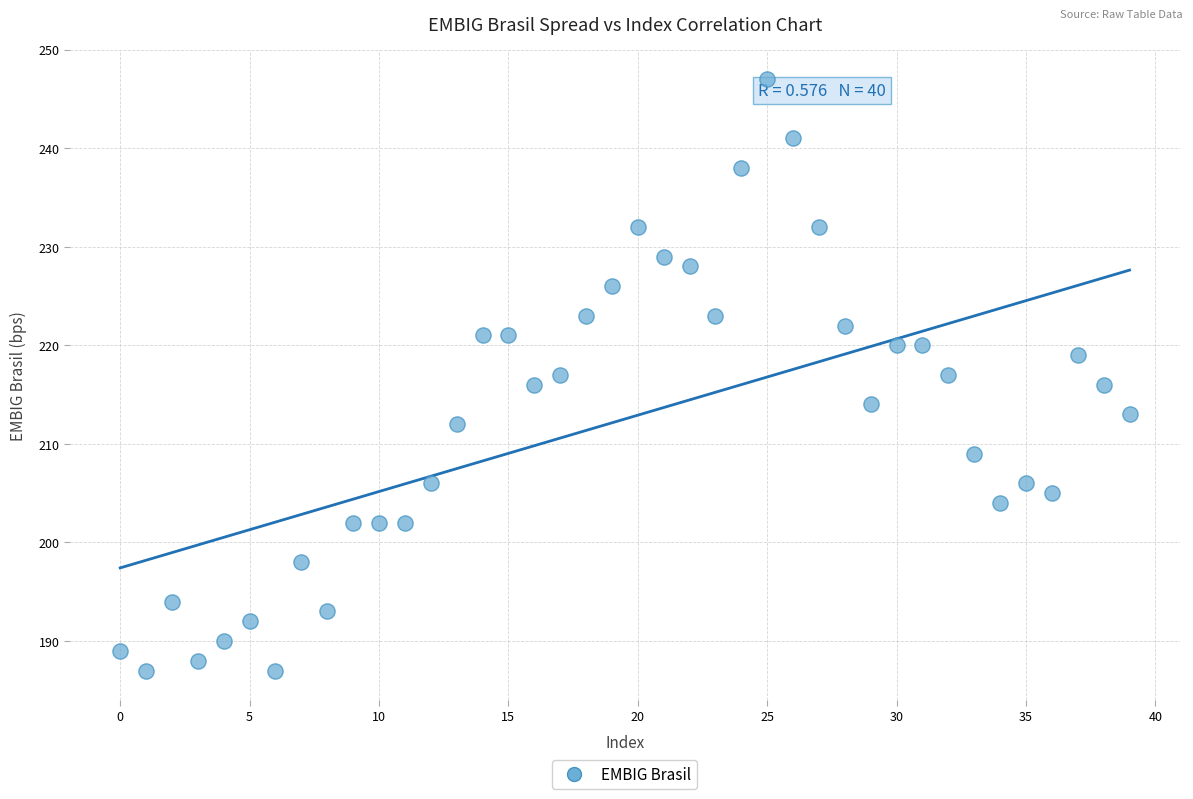

What is the range of Y values (max minus min)?

60